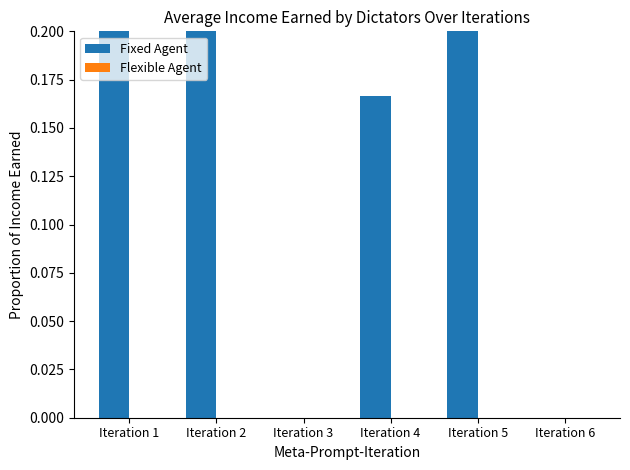

What is the value of the Fixed Agent bar at the 5th from the left?

0.3